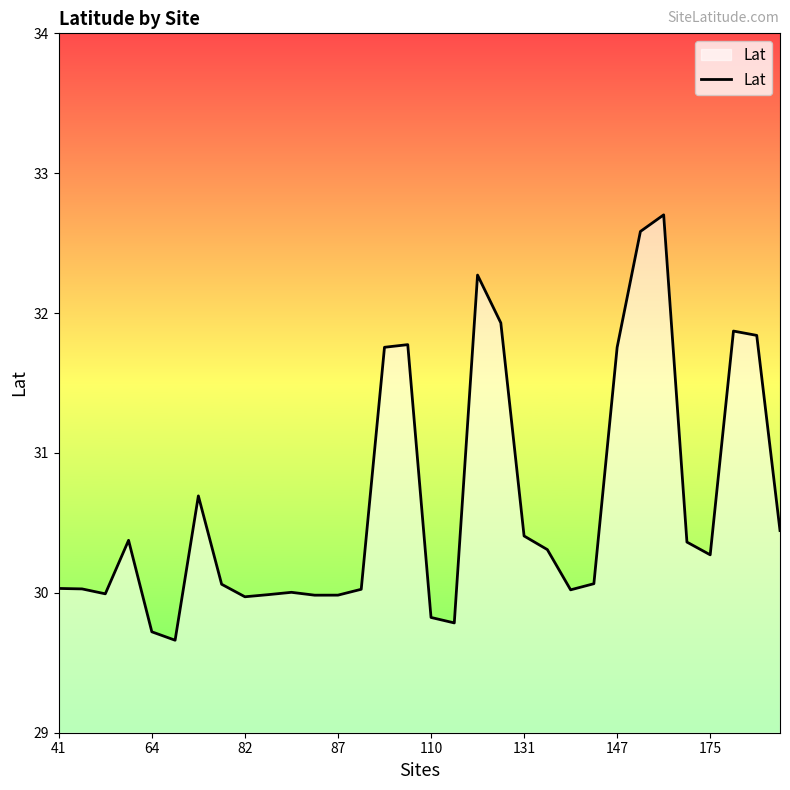

What is the difference between the maximum and minimum values?

3.0